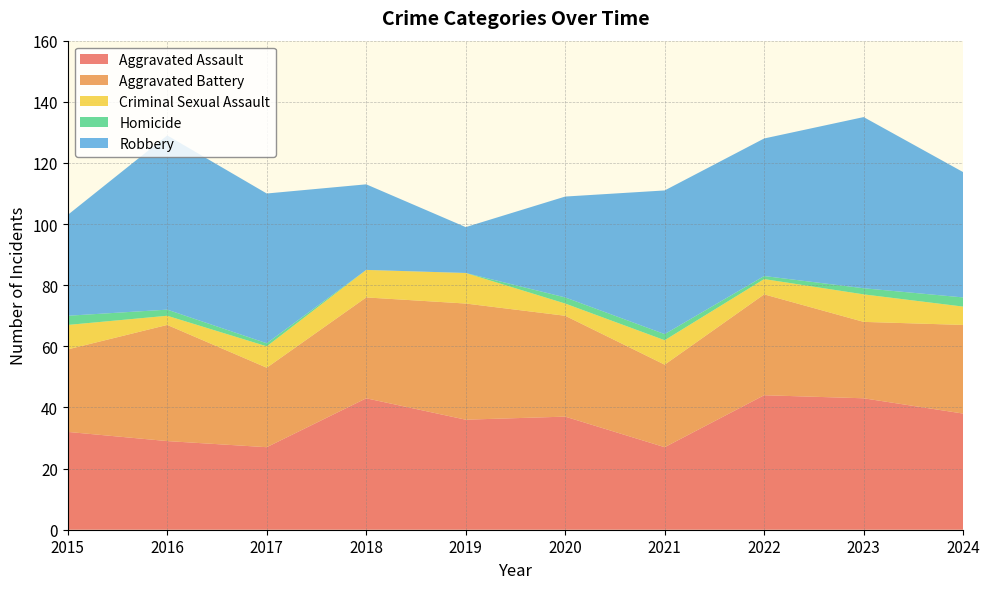

Reading left to right, what are all the values shown in this chart?

Aggravated Assault: 2015=32	2016=29	2017=27	2018=43	2019=36	2020=37	2021=27	2022=44	2023=43	2024=38
Aggravated Battery: 2015=27	2016=38	2017=26	2018=33	2019=38	2020=33	2021=27	2022=33	2023=25	2024=29
Criminal Sexual Assault: 2015=8	2016=3	2017=7	2018=9	2019=10	2020=4	2021=8	2022=5	2023=9	2024=6
Homicide: 2015=3	2016=2	2017=1	2018=0	2019=0	2020=2	2021=2	2022=1	2023=2	2024=3
Robbery: 2015=33	2016=57	2017=49	2018=28	2019=15	2020=33	2021=47	2022=45	2023=56	2024=41